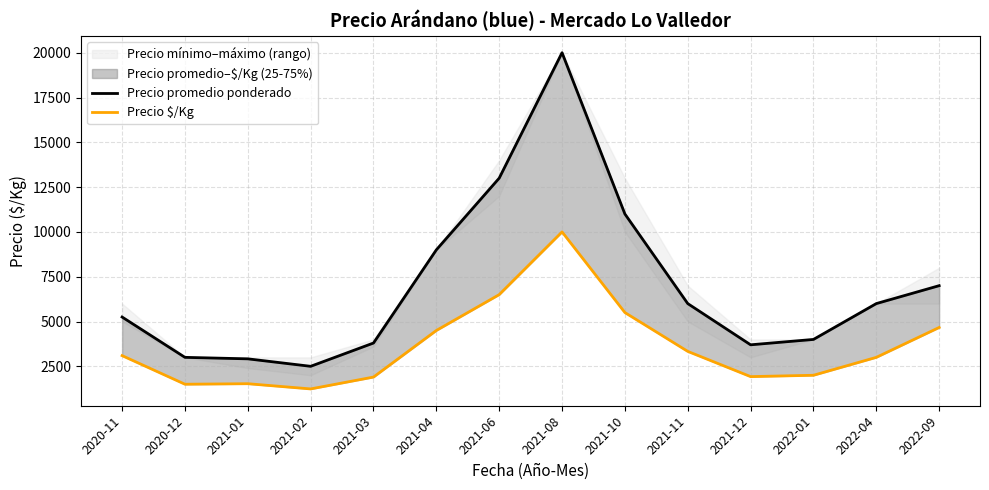

How many lines are shown in the chart?

2